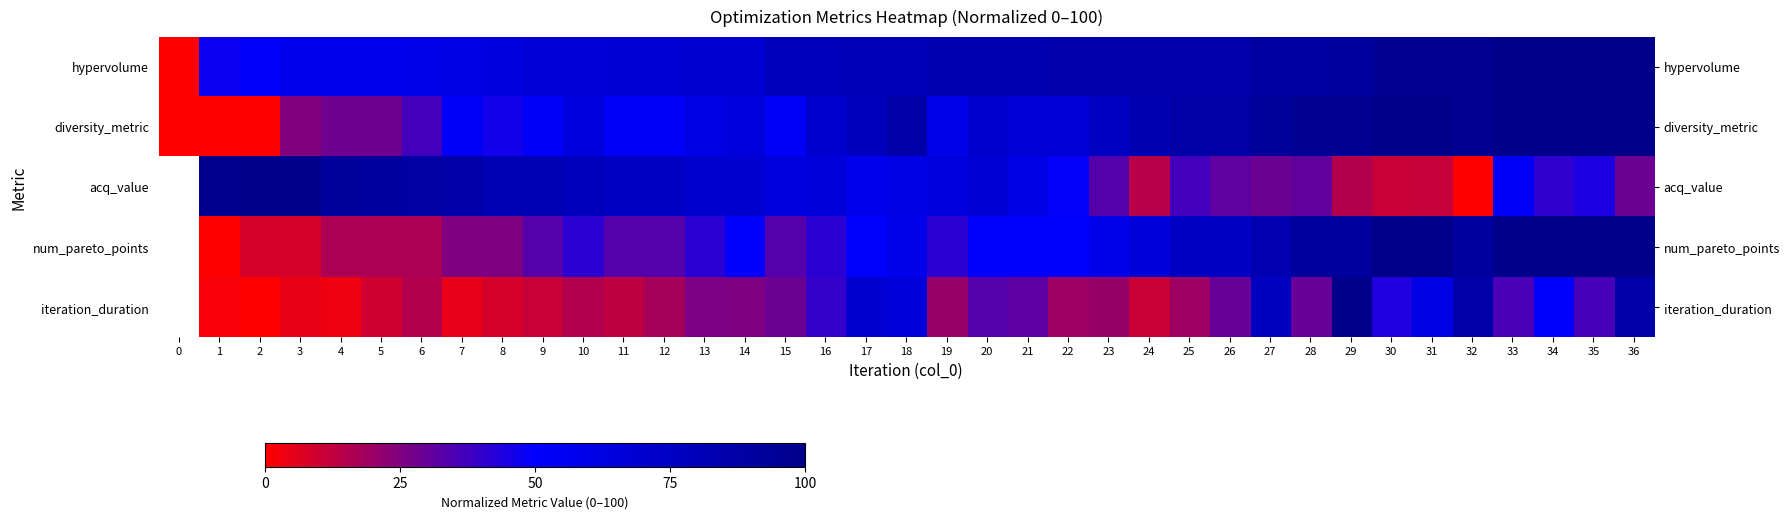

List the series in order of their overall mean, lowest first.

diversity_metric, acq_value, num_pareto_points, iteration_duration, hypervolume